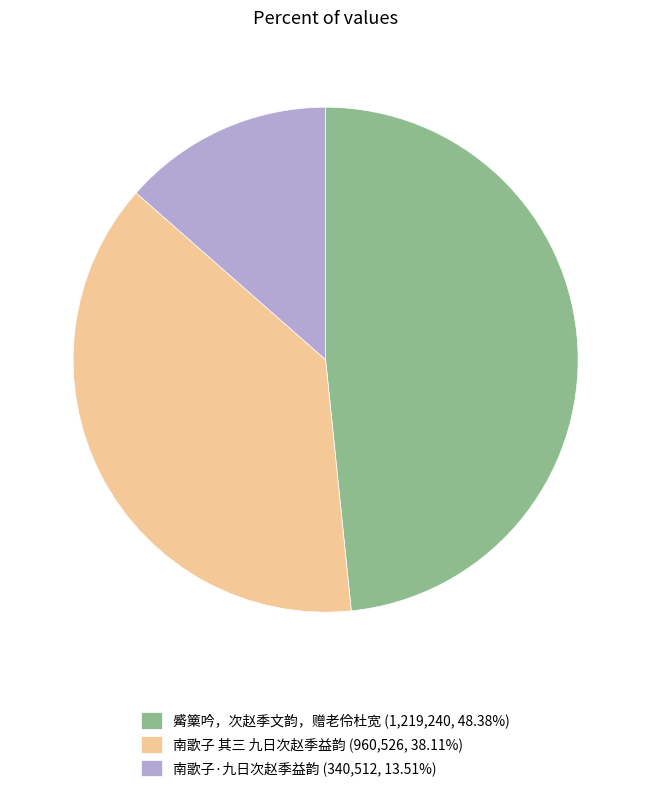

Does any single category account for the majority?

No